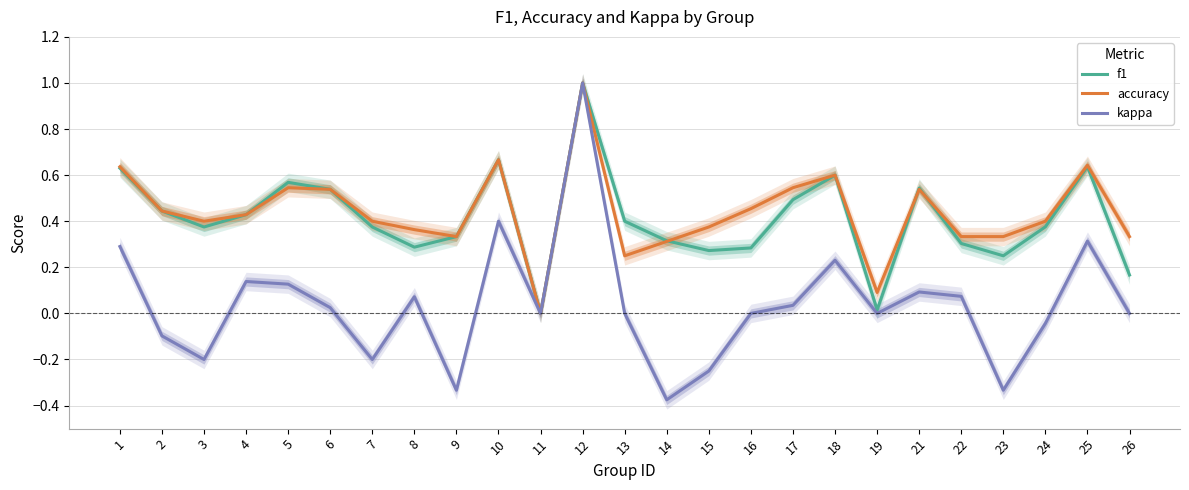

Is the value of f1 at 15 greater than the value of accuracy at 19?

Yes